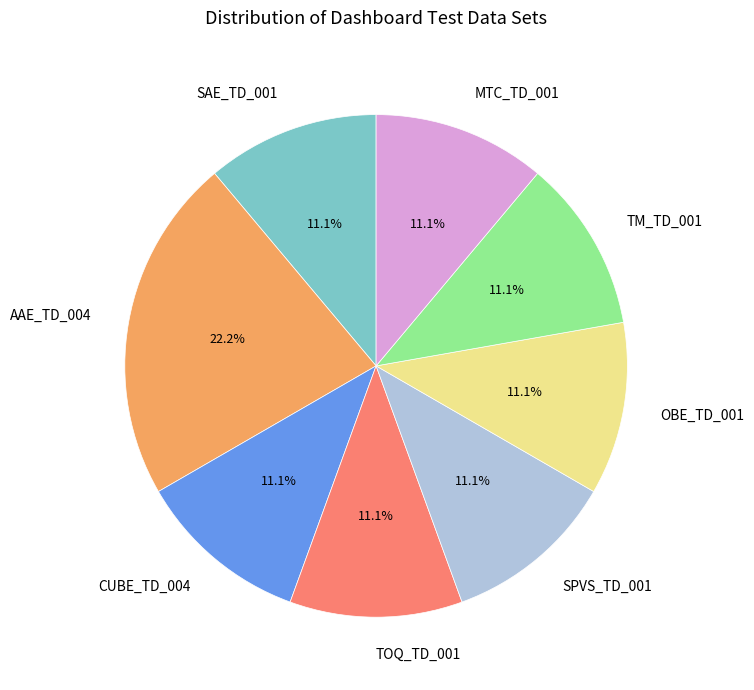

Does TM_TD_001 represent more than half of the total?

No